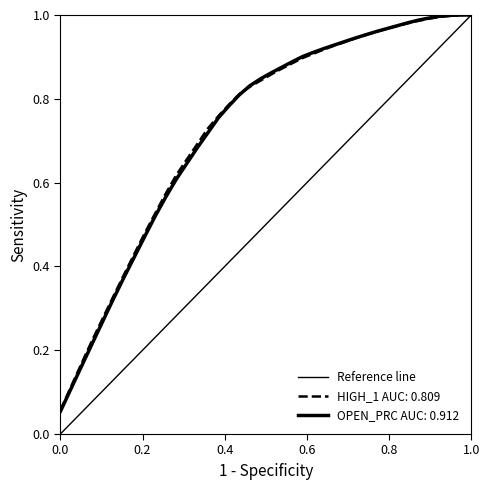

What is the value of the 2nd point from the left?

1